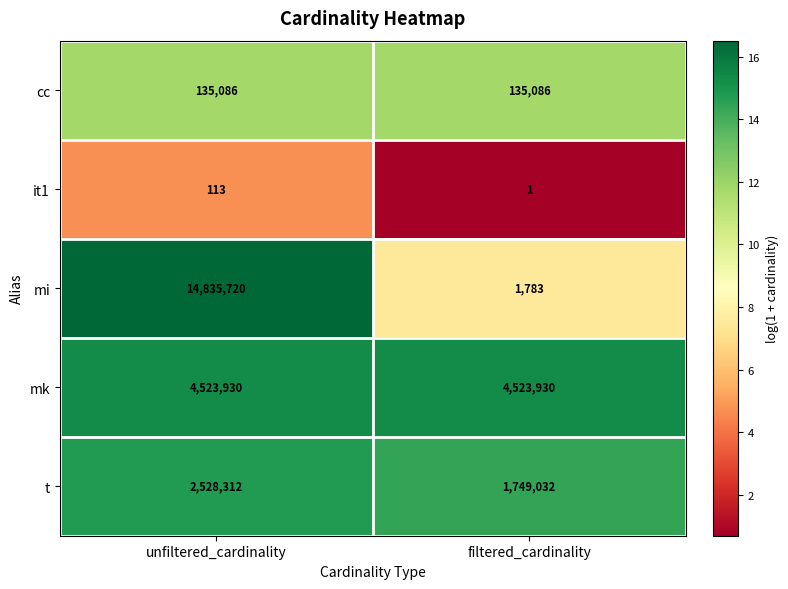

At which category is the sum across all series the highest?

unfiltered_cardinality